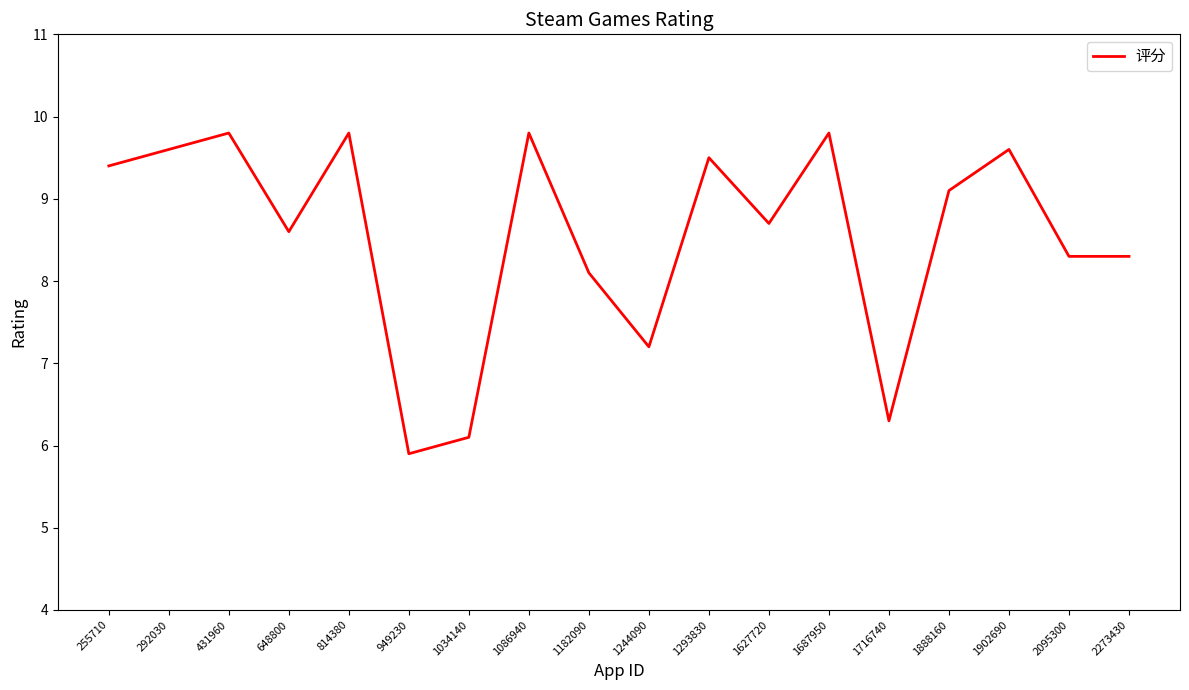

At which label does the data first exceed 9?

255710